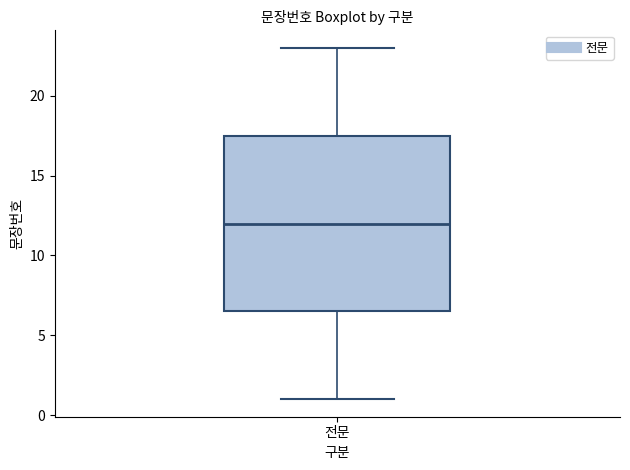

Read this box plot against the y-axis: the position of the median line, the range covered by the box, and the ends of both whiskers. The values are not printed on the chart, so give them approximately, as read against the axis.

median 12.0, box 6.5 to 17.5, whiskers 1.0 to 23.0